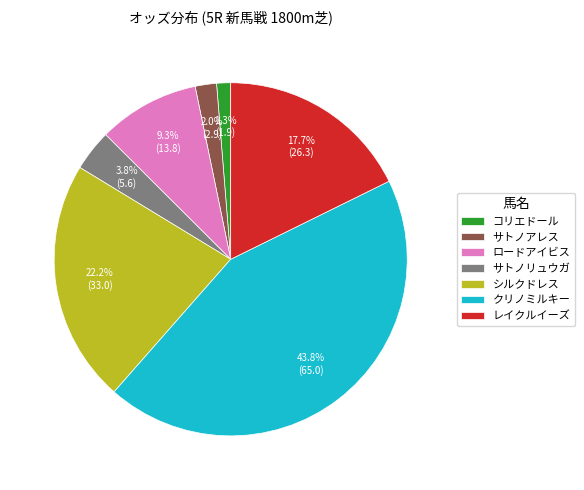

To the nearest percent, what is the average slice percentage?

14%